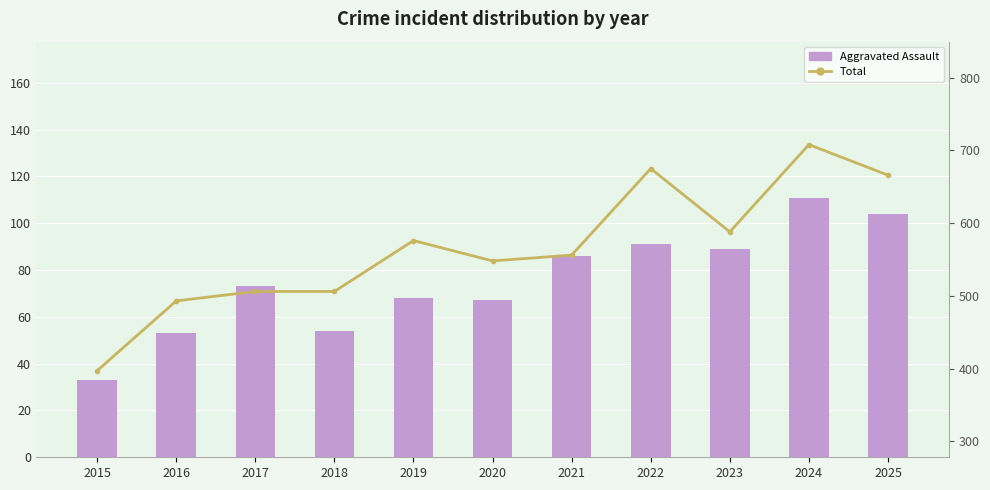

Reading left to right, extract all data points from this chart.

Aggravated Assault: 33	53	73	54	68	67	86	91	89	111	104
Total: 397	493	506	506	576	548	556	675	588	708	666